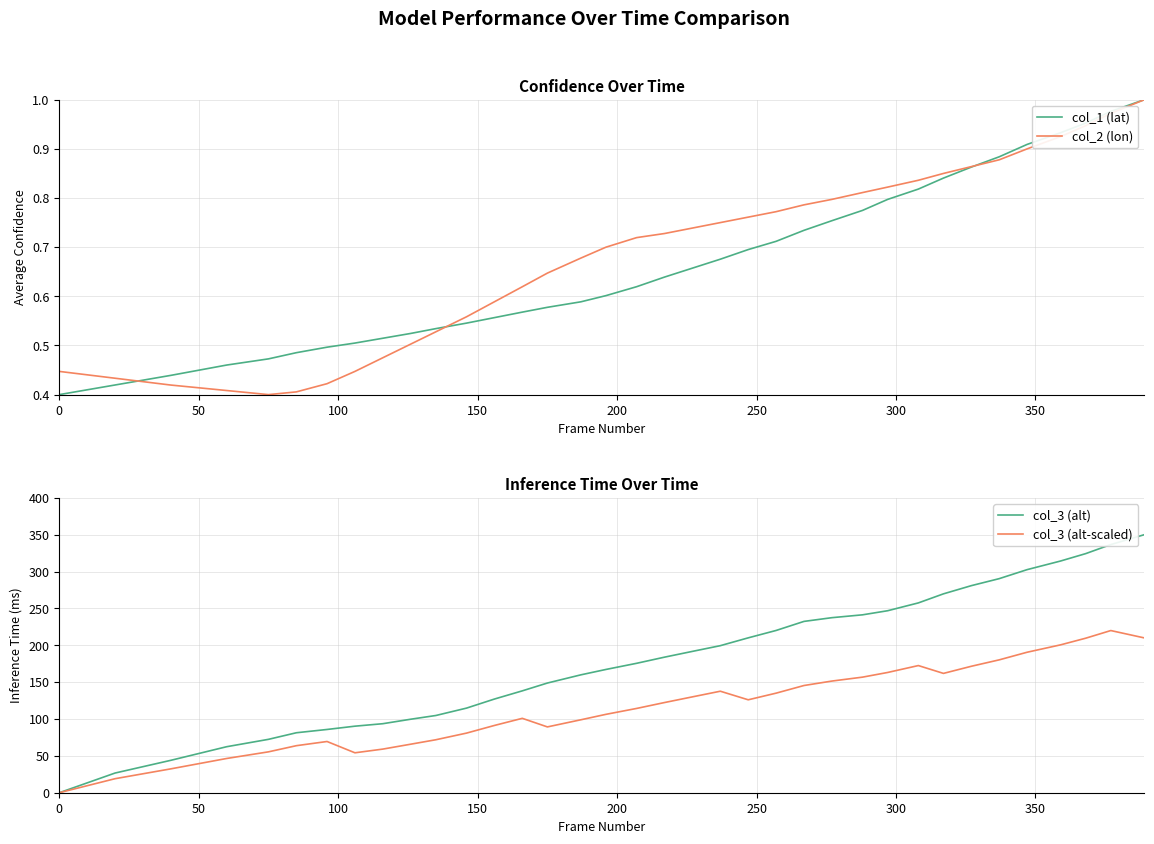

Reading right to left, extract all data points from this chart.

col_1 (lat): 1.0	1.0	1.0	0.9	0.9	0.9	0.9	0.8	0.8	0.8	0.8	0.8	0.7	0.7	0.7	0.7	0.7	0.6	0.6	0.6	0.6	0.6	0.6	0.6	0.5	0.5	0.5	0.5	0.5	0.5	0.5	0.5	0.5	0.4	0.4	0.4
col_2 (lon): 1.0	1.0	0.9	0.9	0.9	0.9	0.9	0.9	0.8	0.8	0.8	0.8	0.8	0.8	0.8	0.8	0.7	0.7	0.7	0.7	0.7	0.6	0.6	0.6	0.6	0.5	0.5	0.5	0.4	0.4	0.4	0.4	0.4	0.4	0.4	0.4
col_3 (alt): 350.0	336.6	324.3	314.3	302.6	290.4	280.9	269.8	257.5	246.9	241.3	237.4	232.4	220.1	210.1	199.5	191.7	183.9	175.5	167.2	159.9	148.8	138.2	127.1	114.8	104.7	99.7	93.6	90.3	85.8	81.3	72.4	62.4	44.0	26.7	0.0
col_3 (scaled): 210.0	220.0	209.6	200.6	190.6	180.2	171.5	161.9	172.5	163.1	156.8	151.5	145.4	135.1	126.0	137.7	130.0	122.3	114.3	106.3	98.9	89.3	100.9	91.2	80.9	71.8	65.8	59.2	54.2	69.5	63.8	55.4	46.4	32.4	19.0	0.0